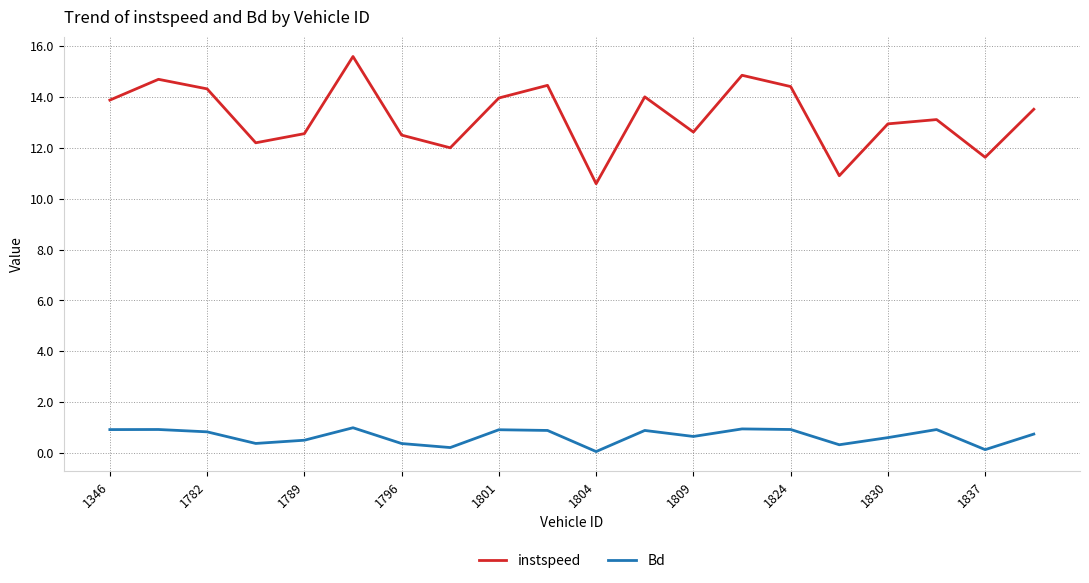

Which series has the widest spread of values?

instspeed